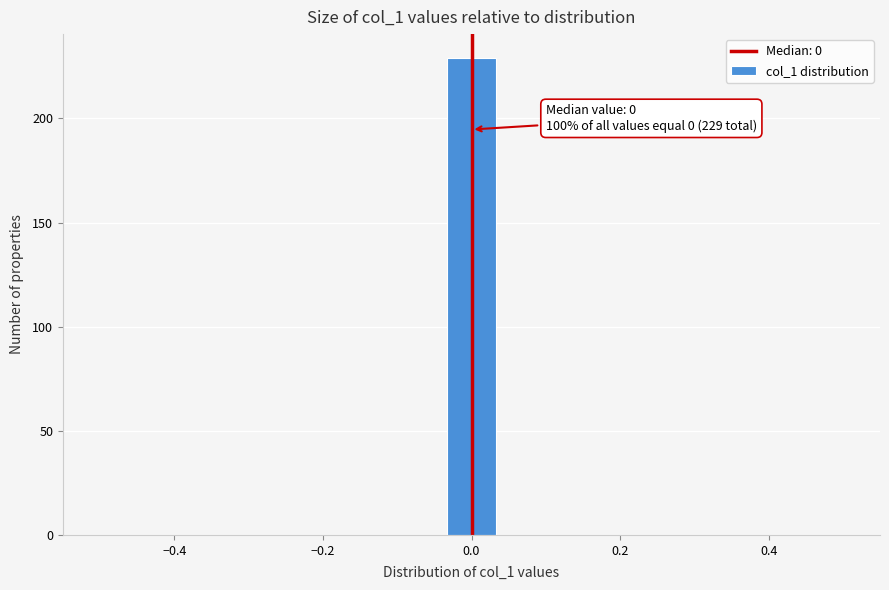

Read against the x-axis, roughly where is the centre of the tallest bar?

0.00